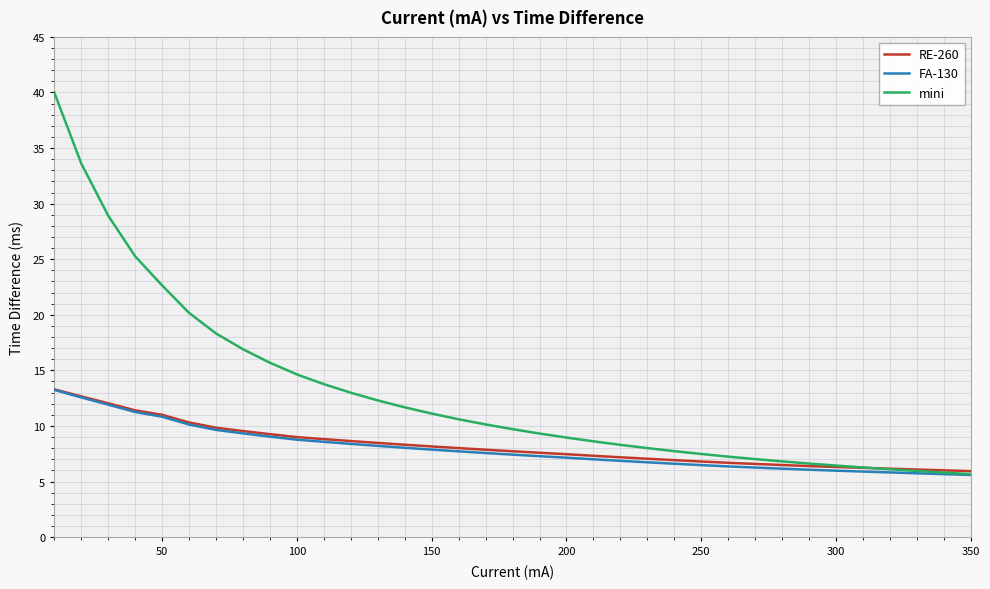

What is the maximum value for FA-130?

13.2